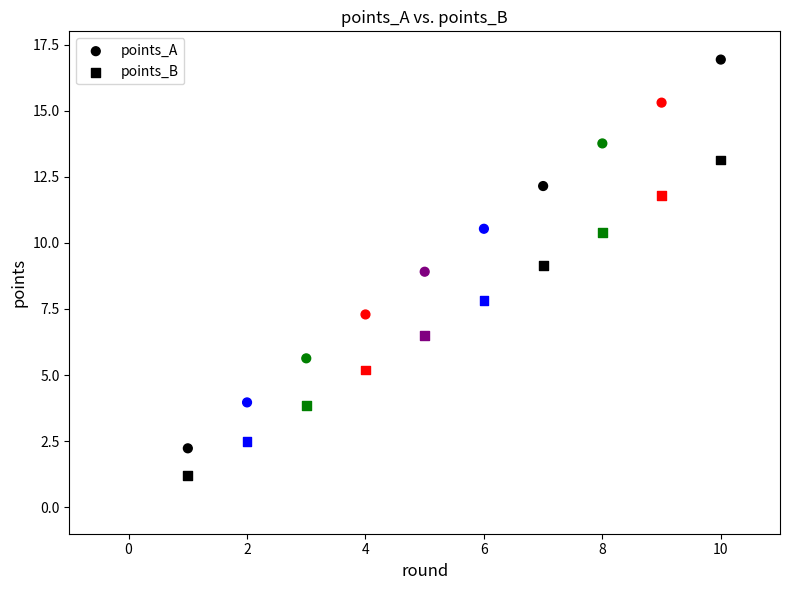

How many data points are displayed?

20